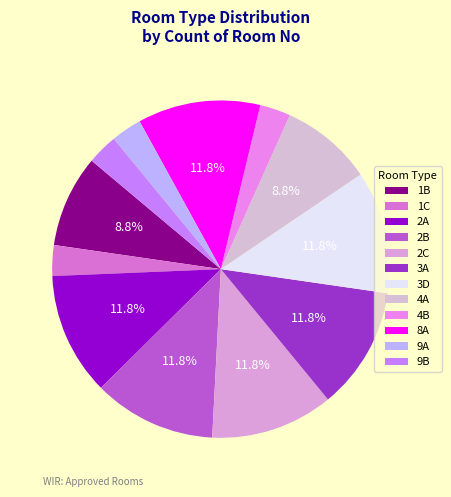

To the nearest percent, what percentage of the pie is 1B?

9%